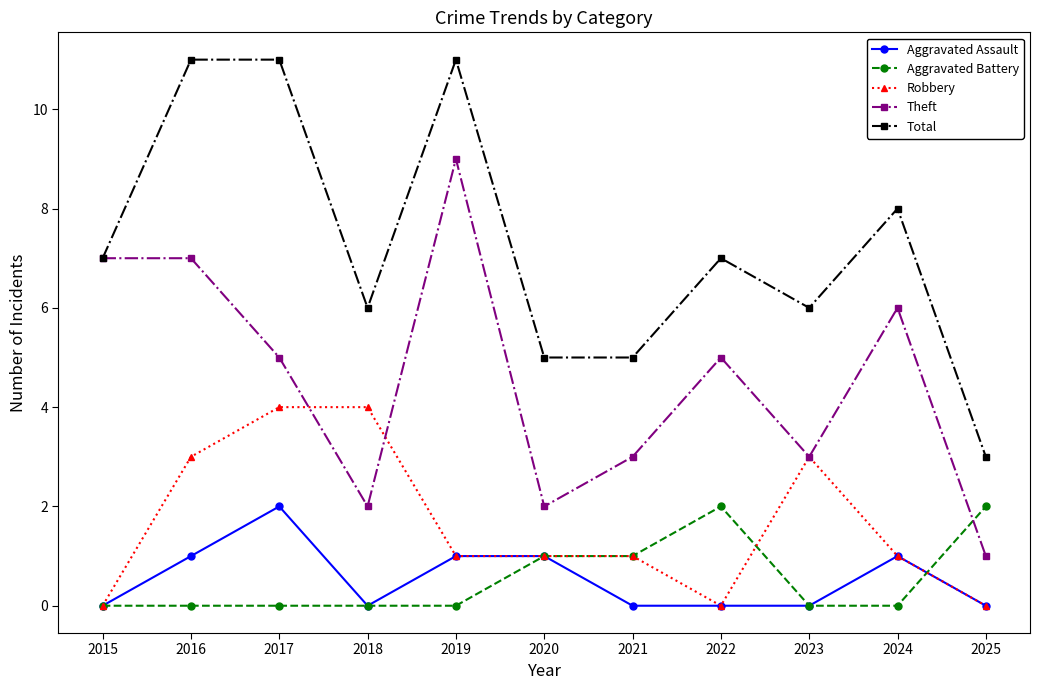

True or false: Total and Aggravated Assault intersect in this chart.

False